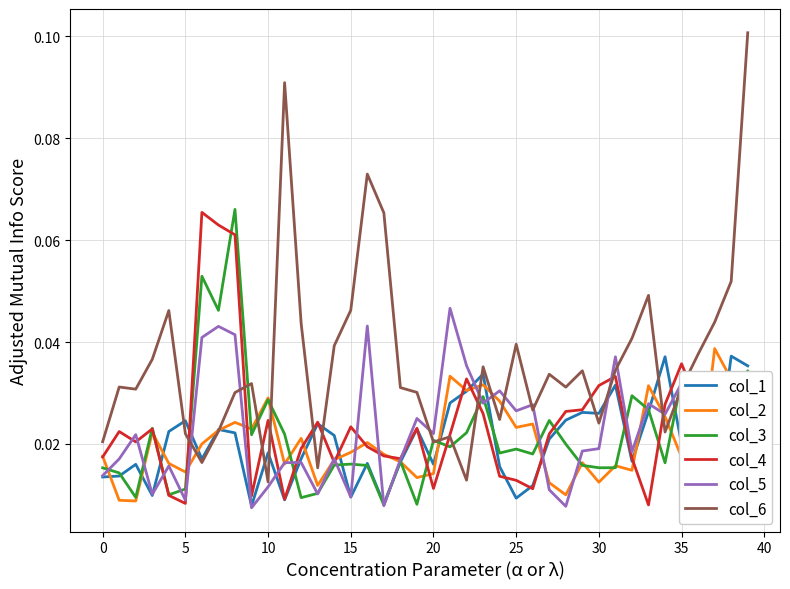

Count the number of categories in the chart.

40